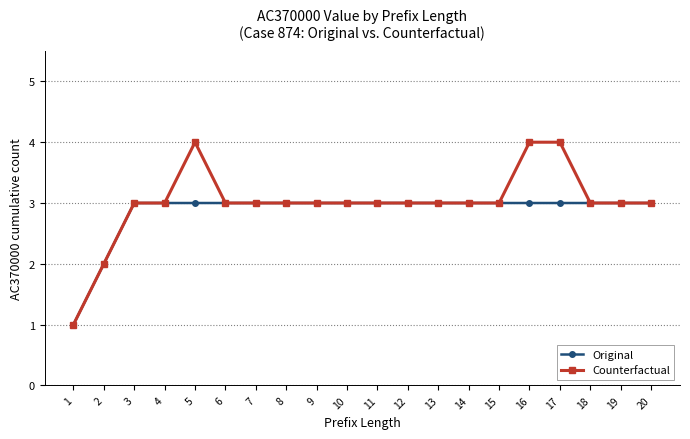

What is the sum of the Original values at 10 and 17?

6